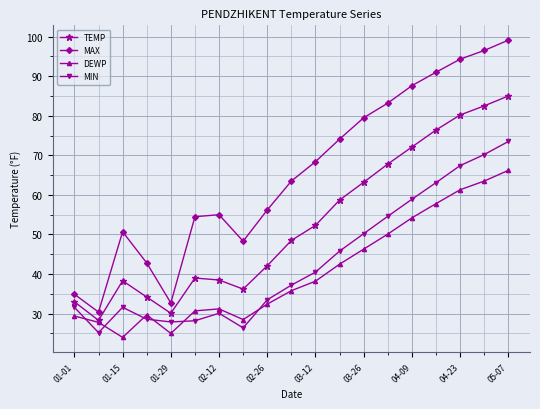

What is the difference between the maximum and minimum values in the MAX series?

68.7